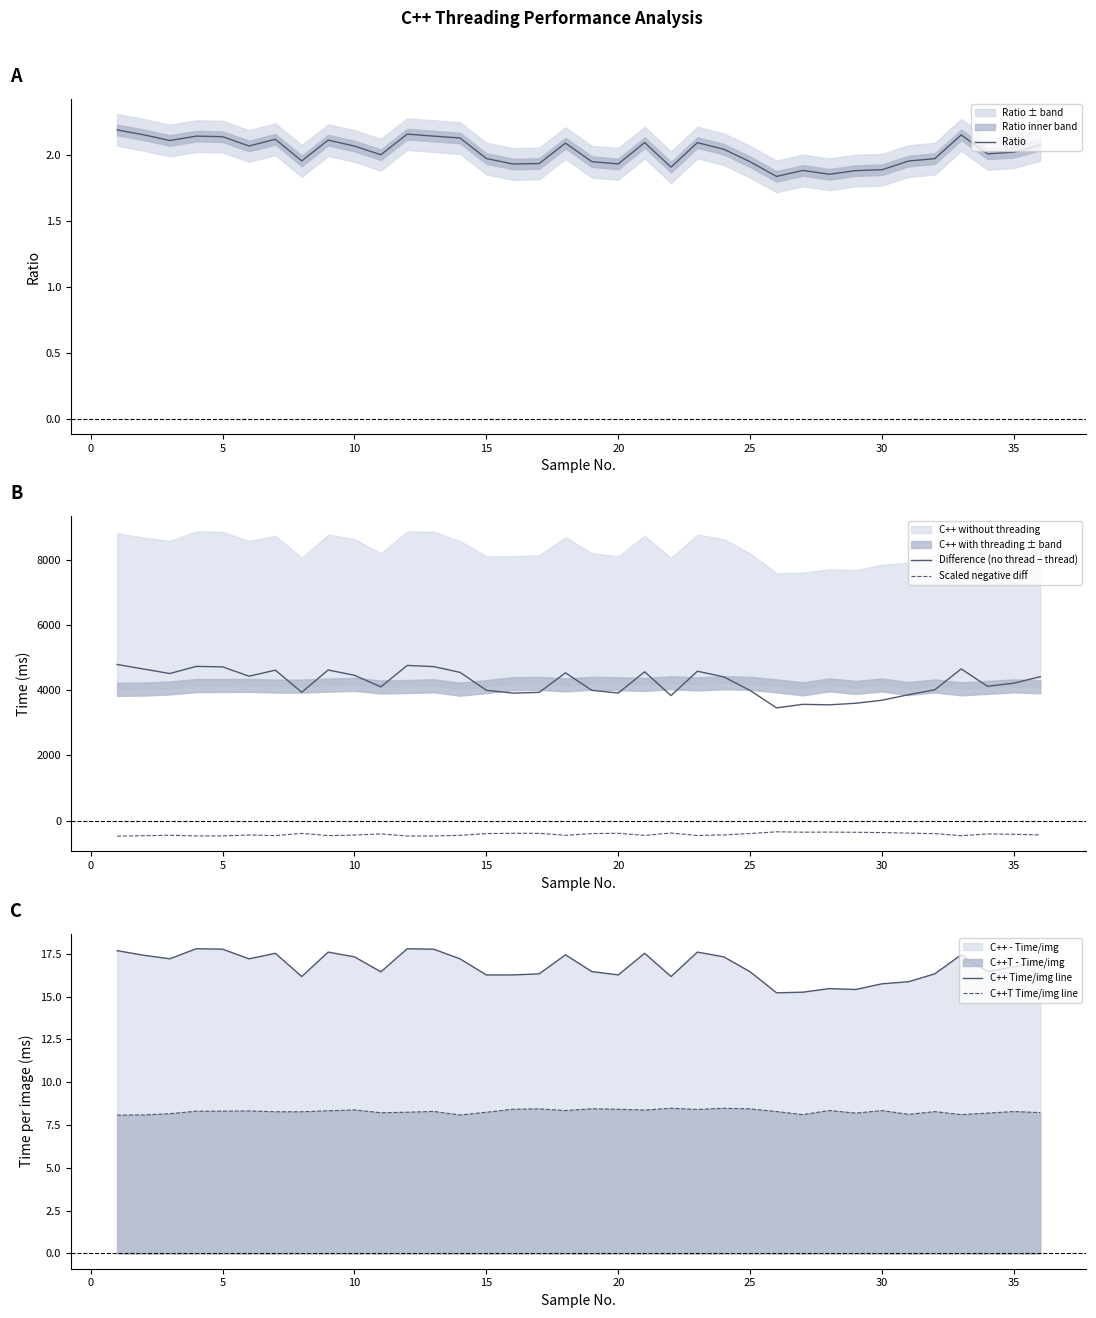

True or false: Scaled negative diff and Difference (no thread − thread) intersect in this chart.

False